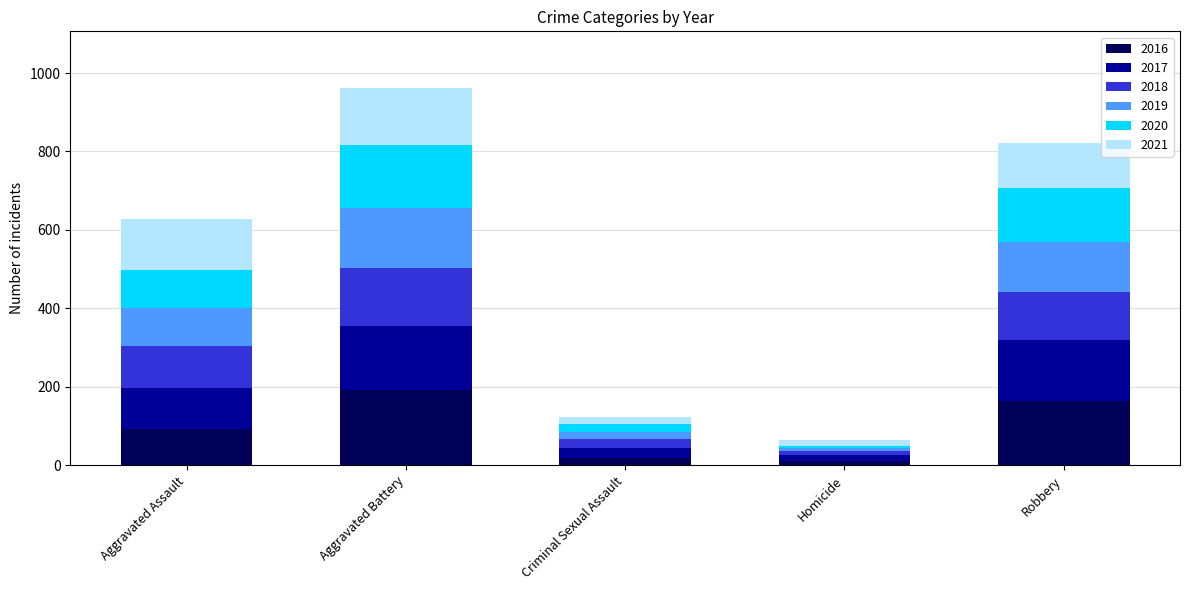

Which category has the highest value in the 2016 series?

Aggravated Battery